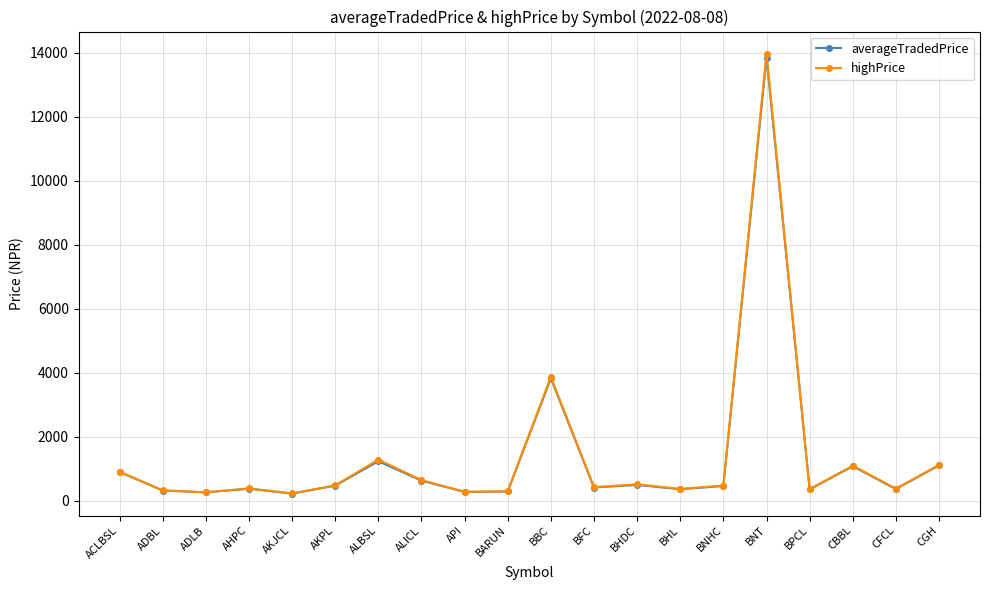

At how many categories does at least one series exceed 11671?

1